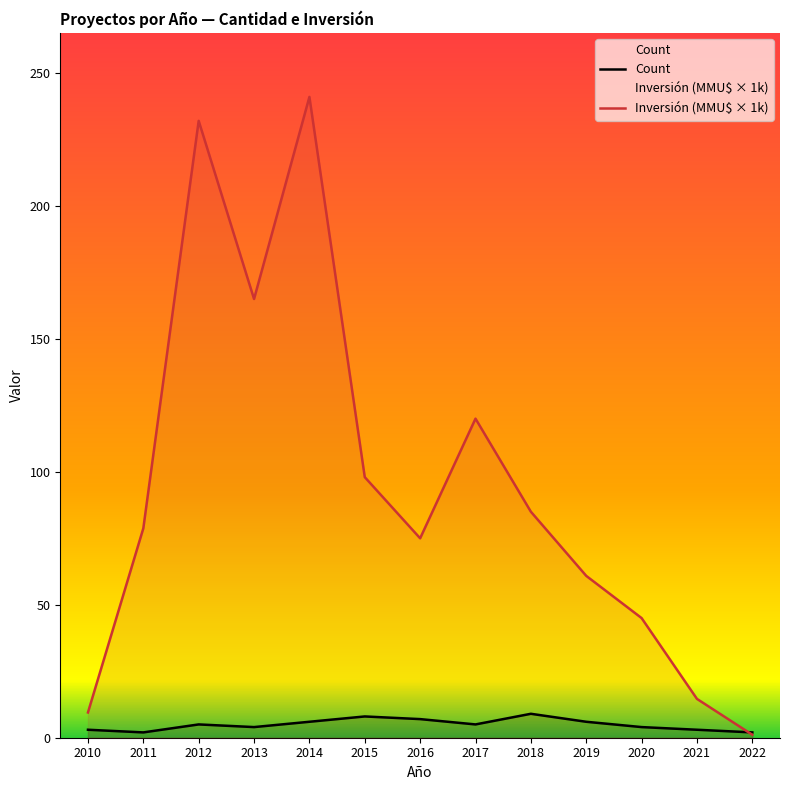

What are all the series names shown in the legend?

Count, Inversión (MMU$ × 1k)